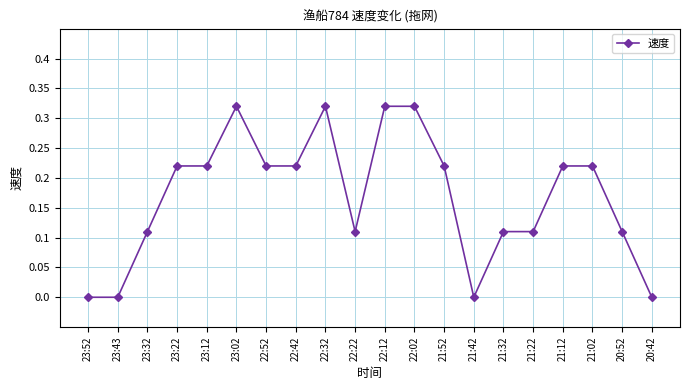

Is it true that the value at 23:32 is 0.0?

False